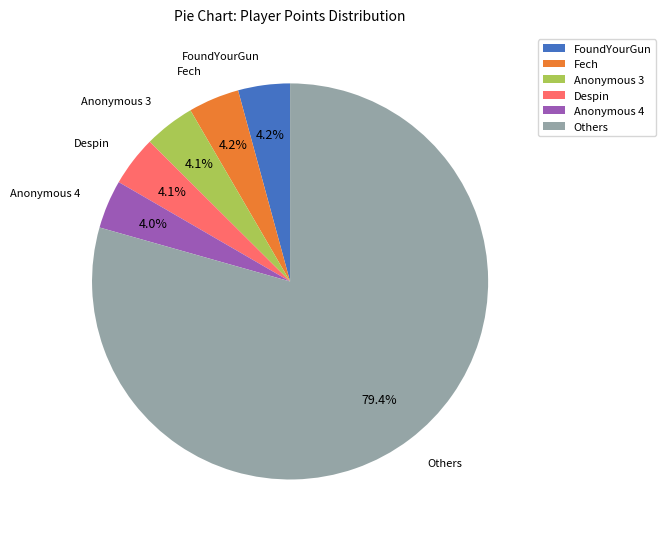

What percentage do Anonymous 3 and Others together represent?

83.5%